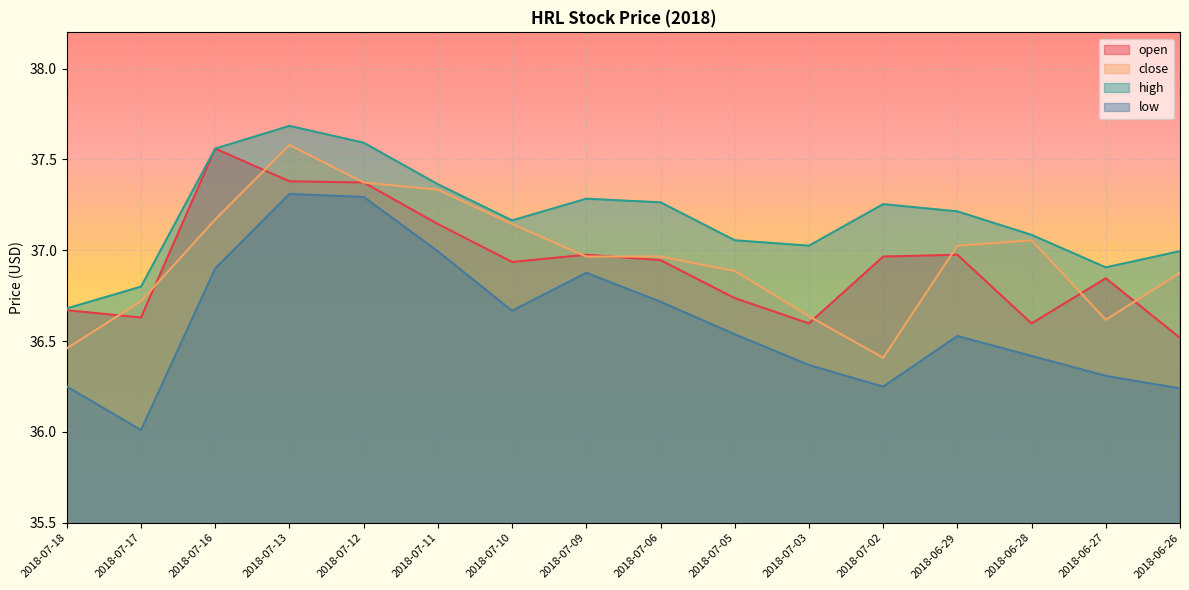

Where is the first local maximum for high?

2018-07-13